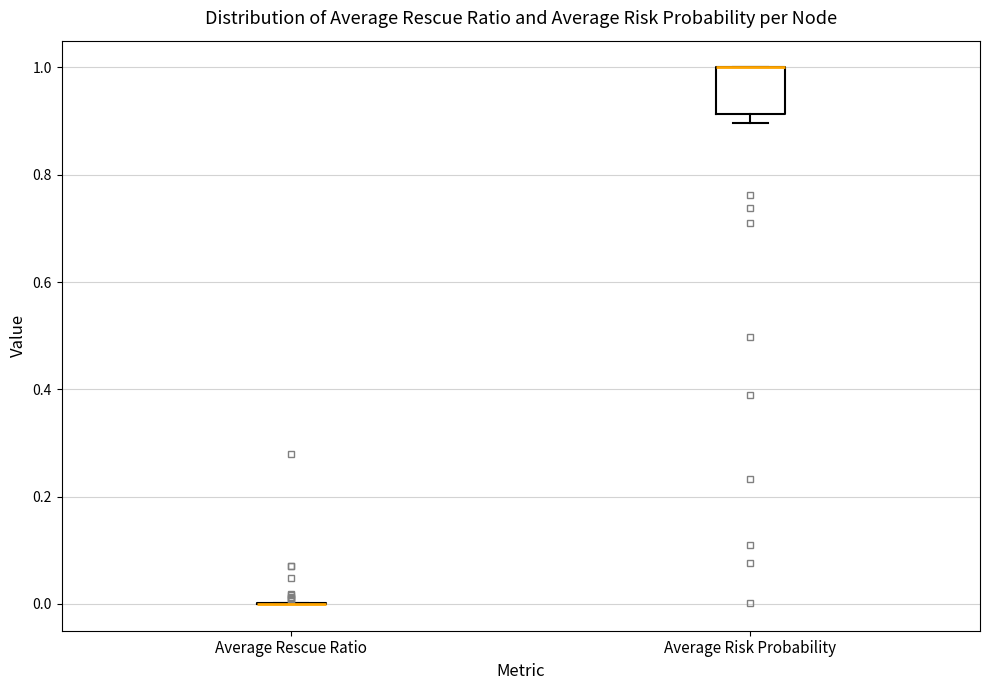

Reading left to right, transcribe this box plot: for each box, give where its median line is, the range the box spans, and where its two whiskers end, as read against the y-axis. The values are not printed on the chart, so give them approximately, as read against the axis.

Average Rescue Ratio: box collapsed to a line at 0.00, whiskers 0.00 to 0.00
Average Risk Probability: median 1.00 (drawn on the box's upper edge), box 0.92 to 1.00, whiskers 0.90 to 1.00